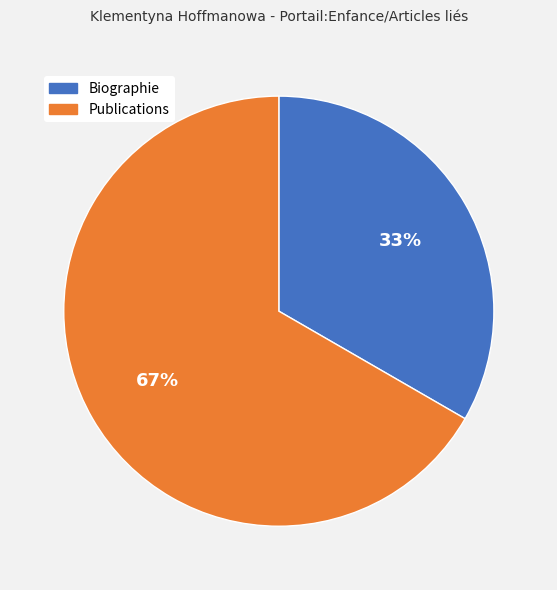

Count the number of slices in the pie.

2